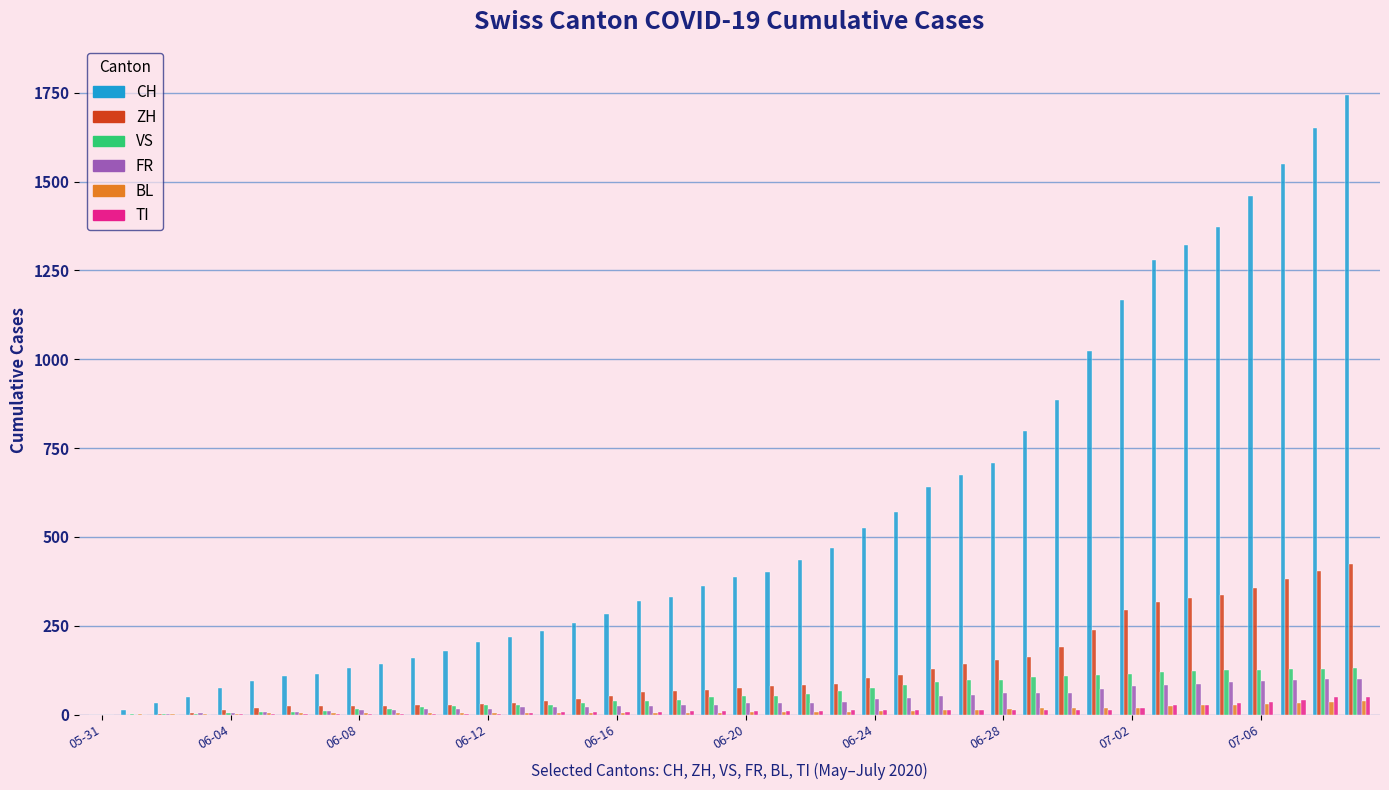

What is the highest value of the ZH series?

424